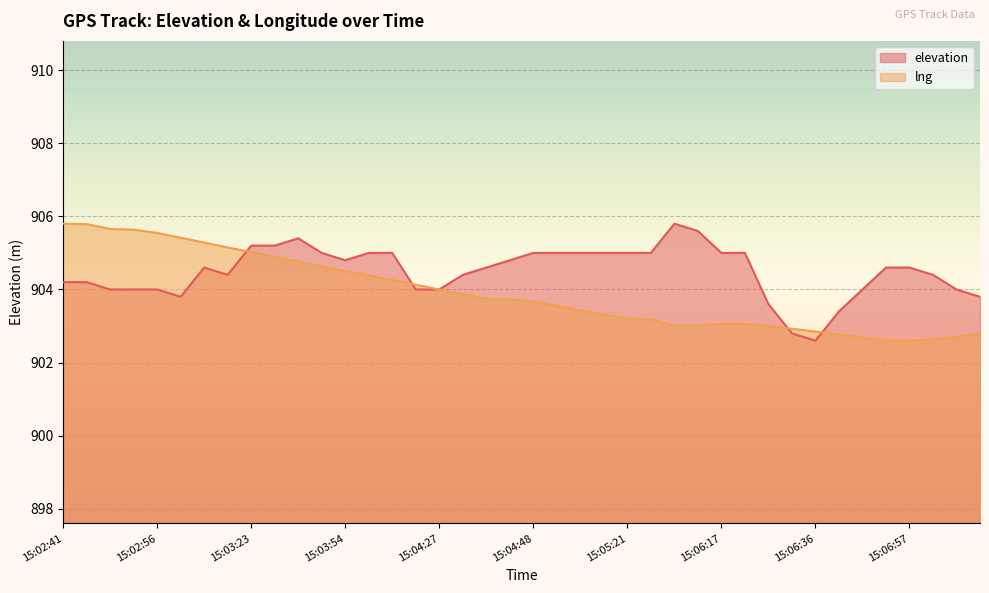

What value does the lng series have at 15:04:03?

904.4